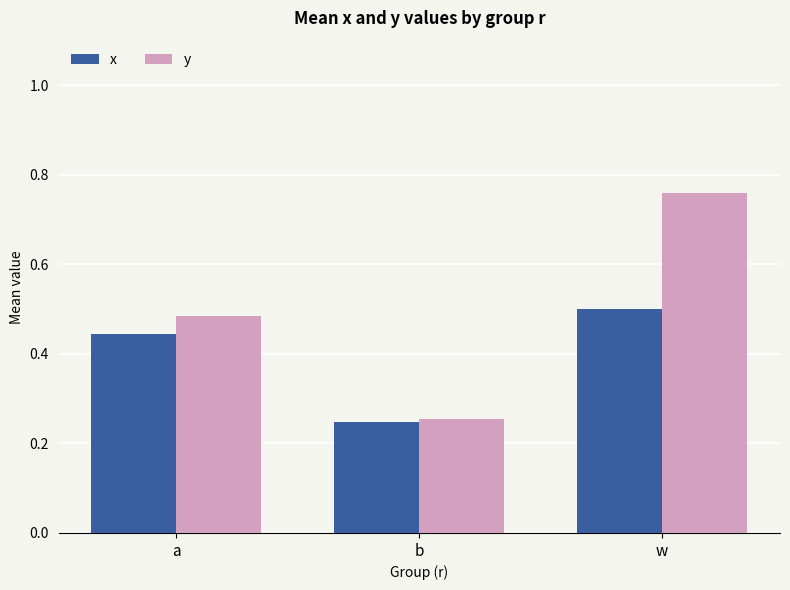

Which series has the largest total across all categories?

y